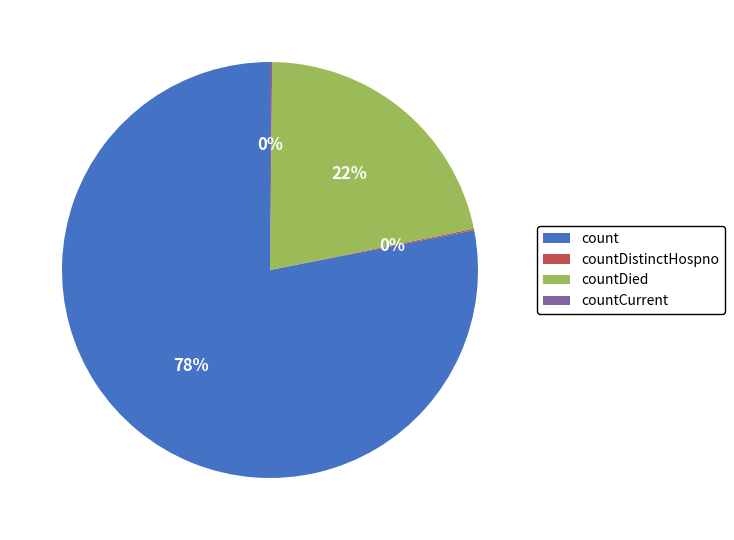

Is there any slice that represents more than half of the pie?

Yes